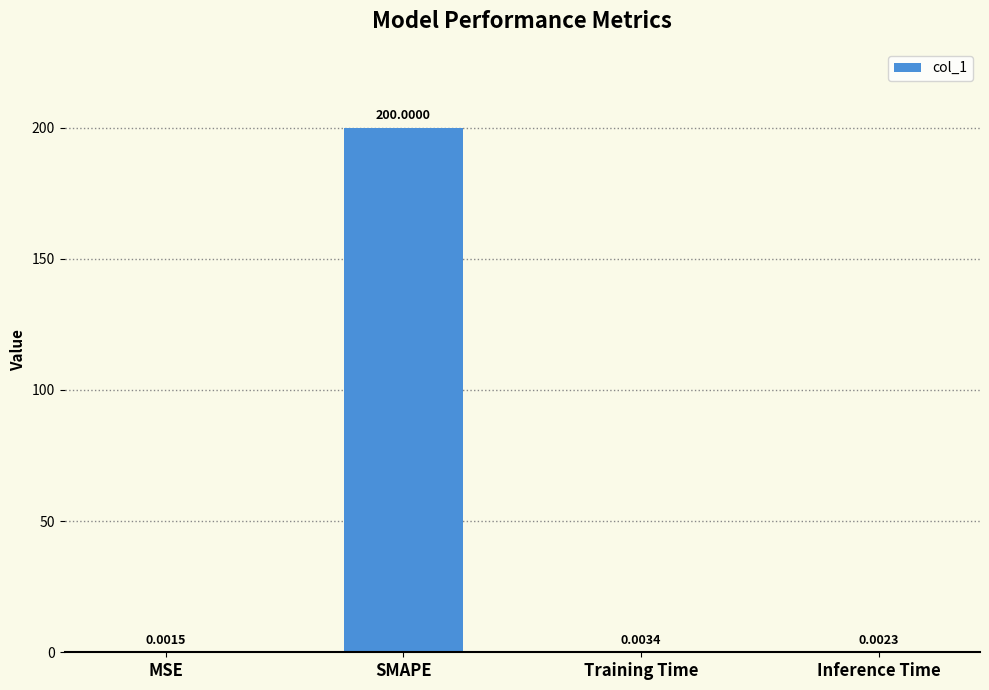

At which label is the value closest to 100?

Training Time